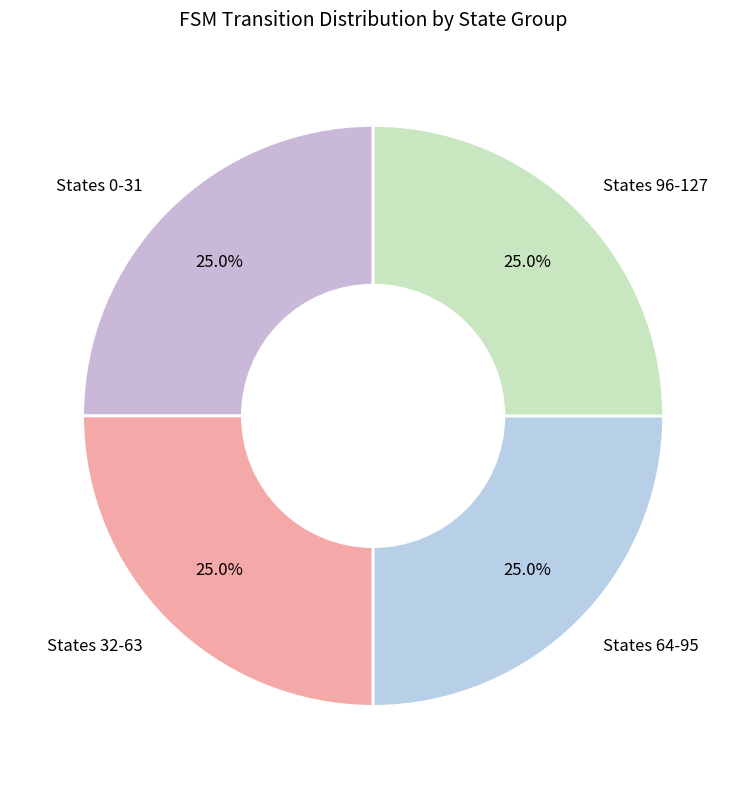

Combined, what portion of the pie is States 0-31 and States 32-63?

50.0%